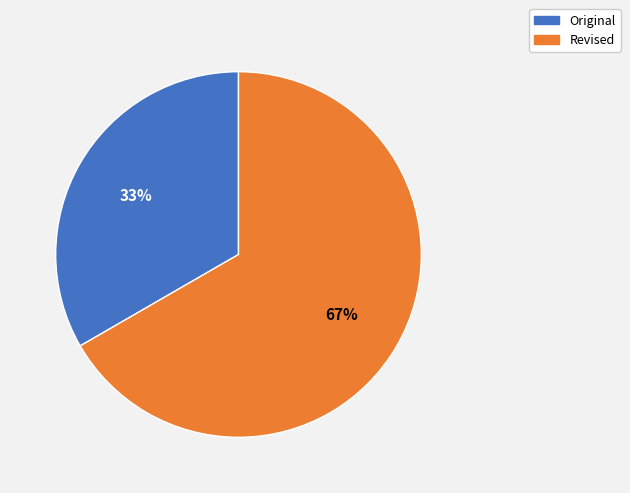

What percentage is the Revised slice, to the nearest percent?

67%